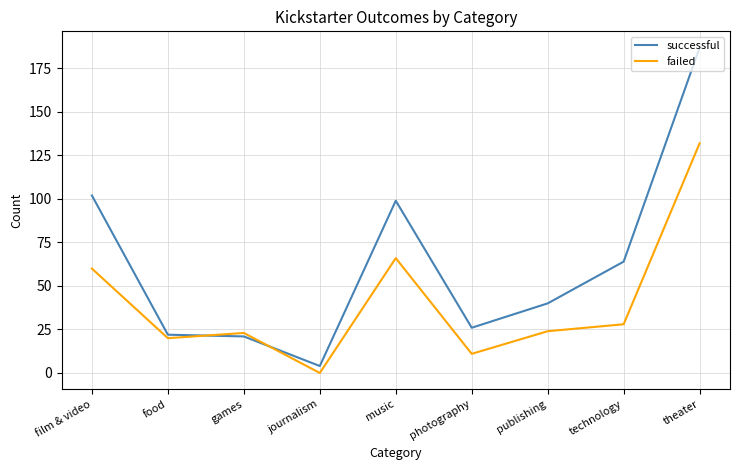

Where does the failed series first go above 24?

film & video